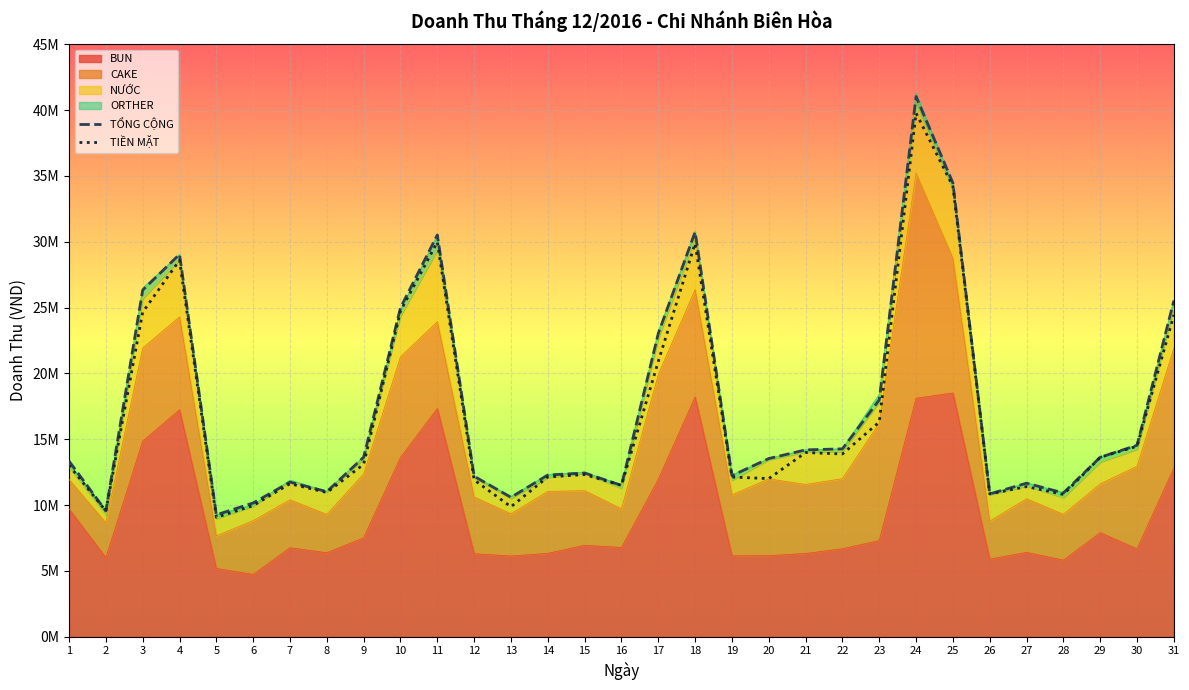

What is the sum of all TỔNG CỘNG values?

537155500